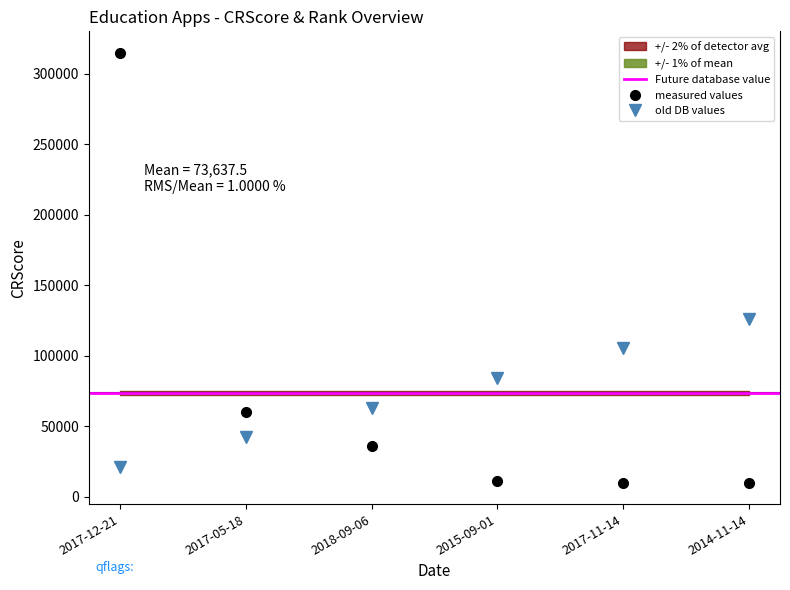

What is the label of the 5th point from the left?

2017-11-14